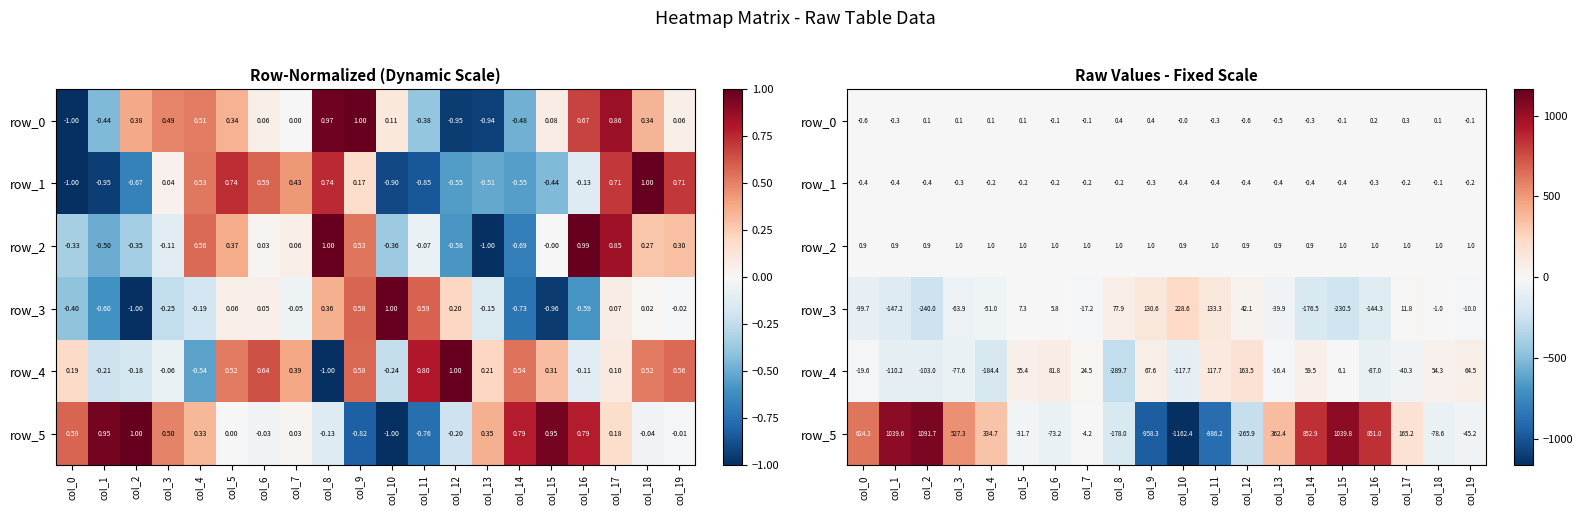

What is the total value across all series at col_2?

749.3